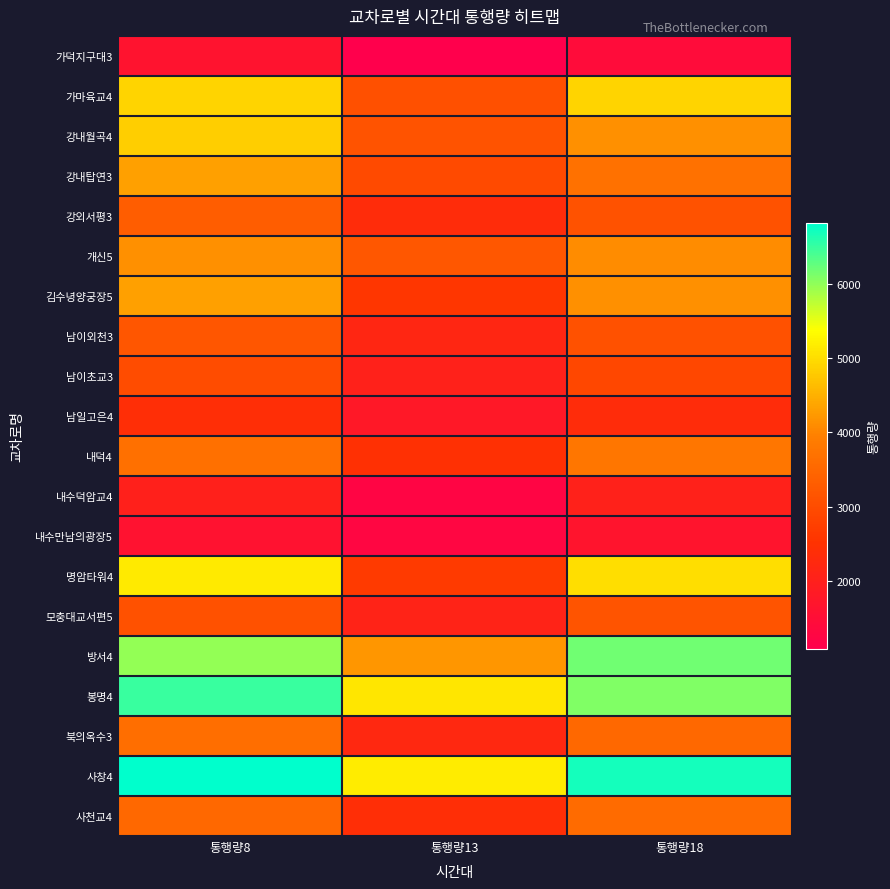

At which category is the sum across all series the highest?

통행량8